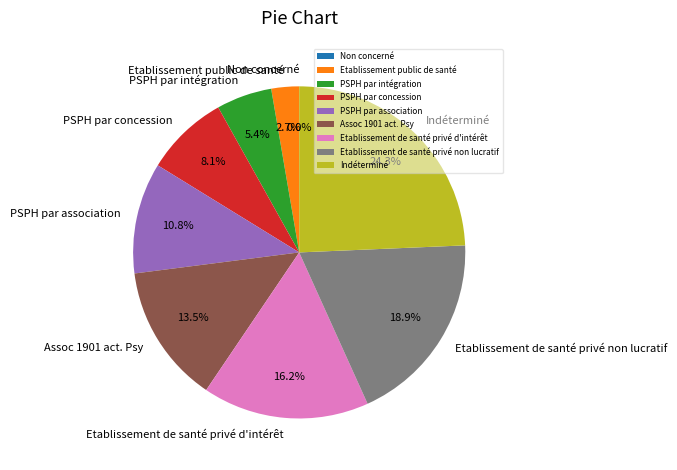

To the nearest percent, what is the average slice percentage?

11%